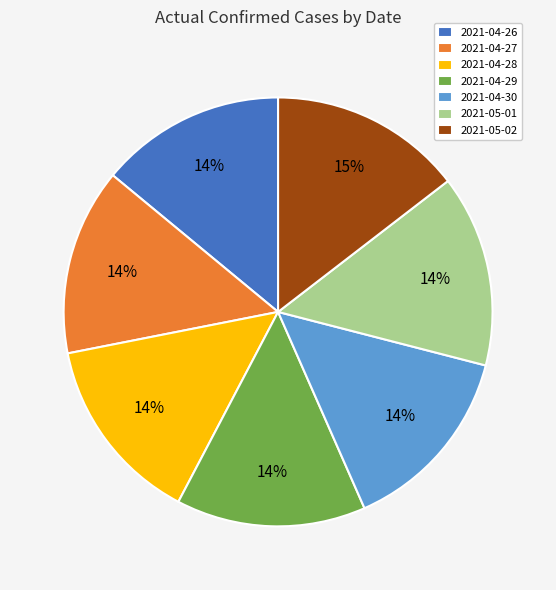

Combined, do 2021-04-28 and 2021-05-02 account for over 50%?

No